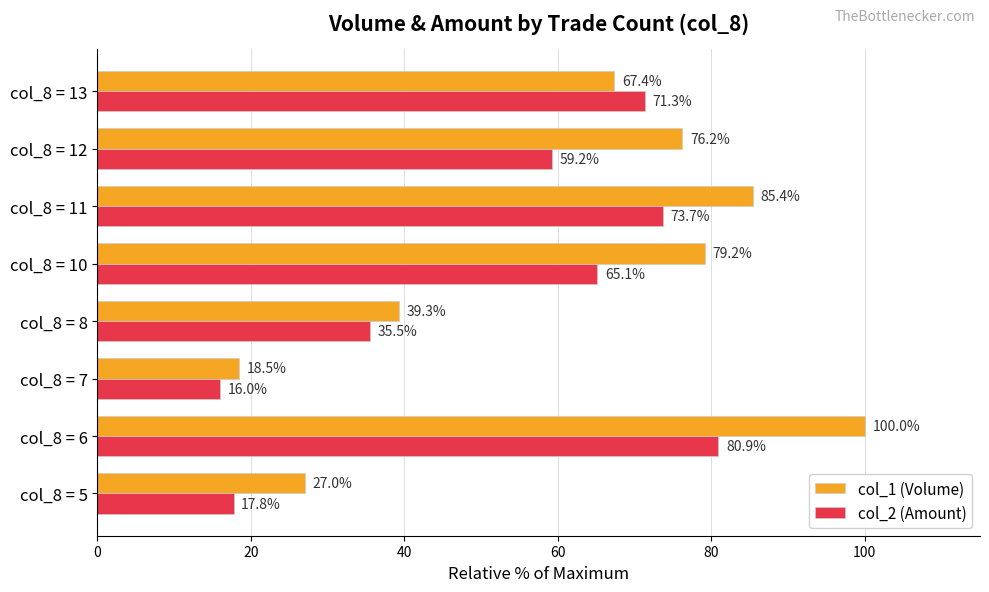

List the labels in order of col_1 (Volume) value, smallest first.

col_8 = 7, col_8 = 5, col_8 = 8, col_8 = 13, col_8 = 12, col_8 = 10, col_8 = 11, col_8 = 6